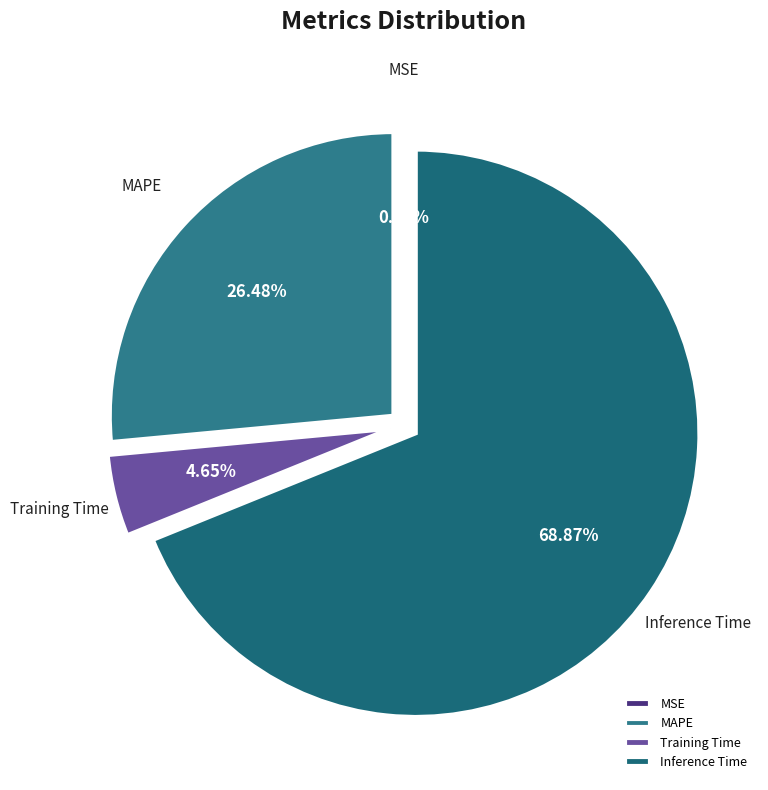

Is there any slice that represents more than half of the pie?

Yes